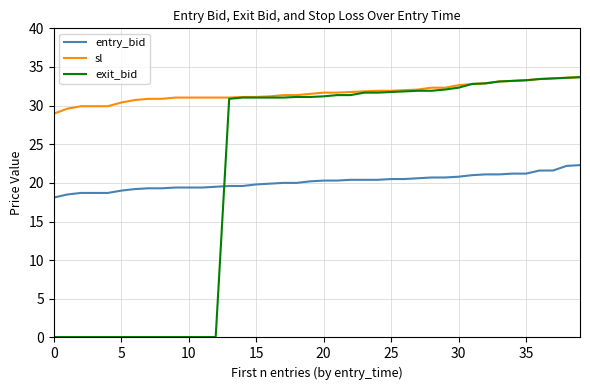

What is the minimum value for entry_bid?

18.1